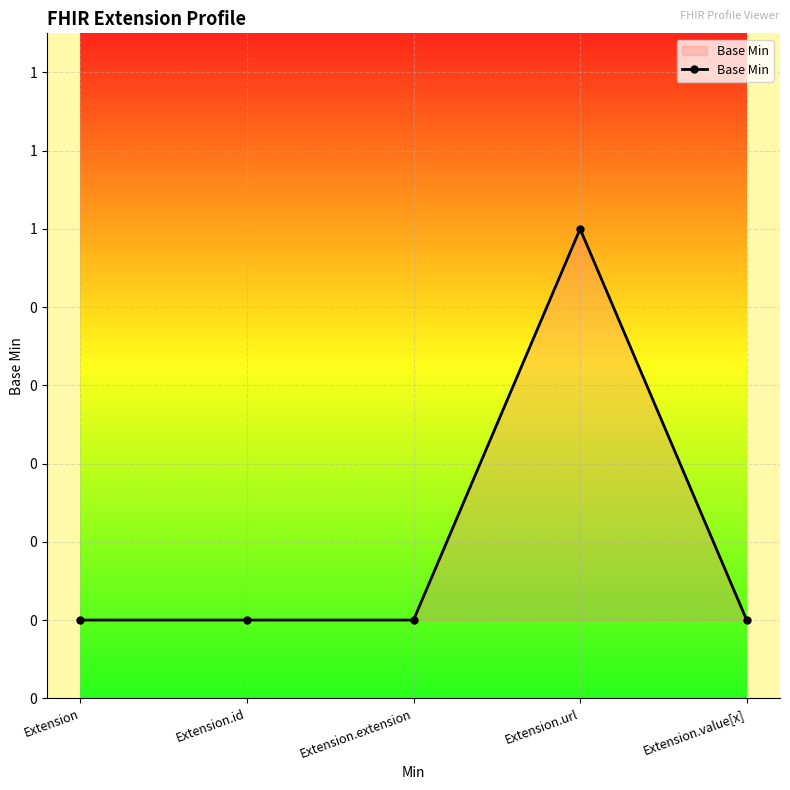

Count the values in the range 0 to 1.

5